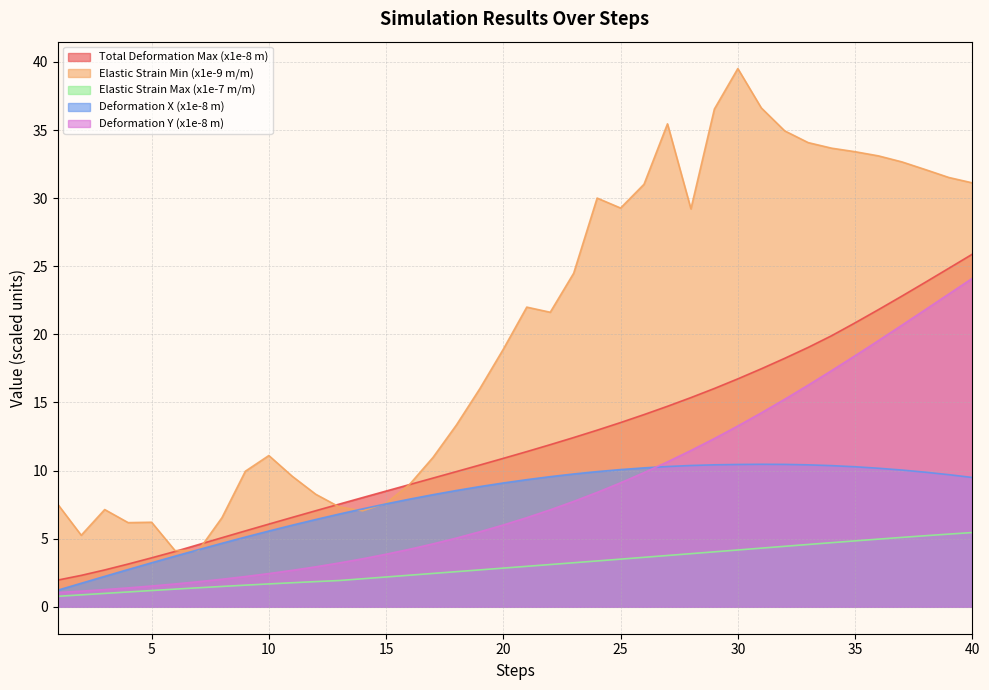

What are all the series names shown in the legend?

Total Deformation Max (x1e-8 m), Elastic Strain Min (x1e-9 m/m), Elastic Strain Max (x1e-7 m/m), Deformation X (x1e-8 m), Deformation Y (x1e-8 m)